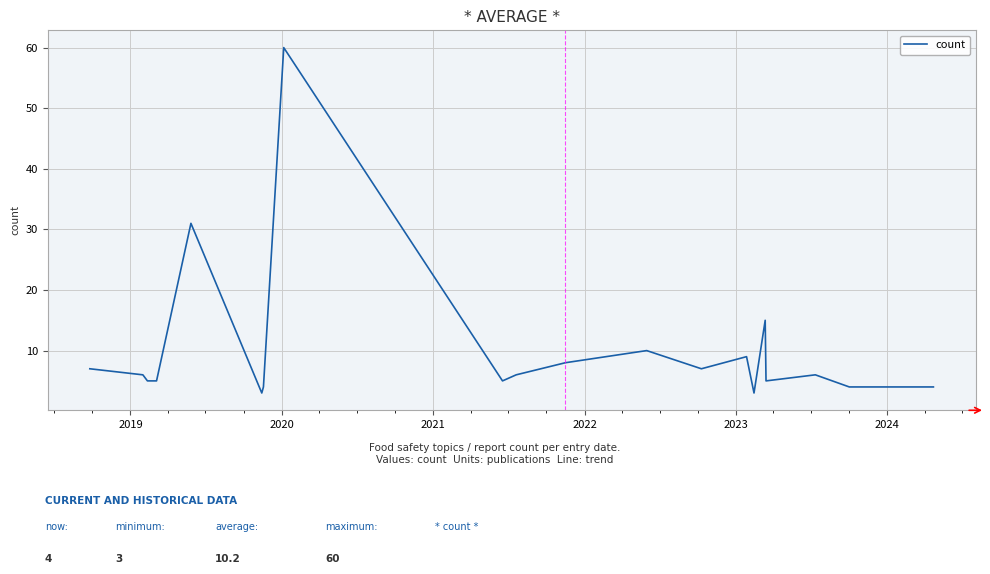

How many interior local peaks (higher than both neighbors) does the data have?

6